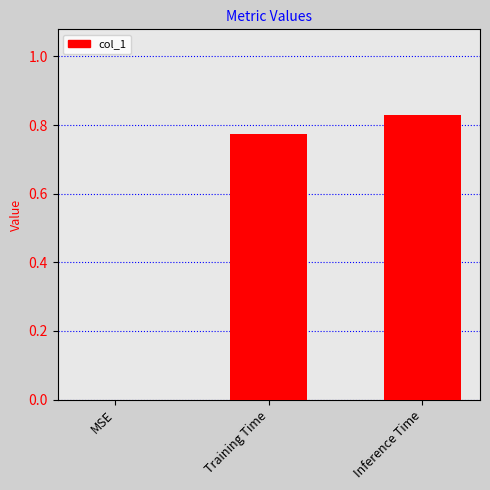

How many values are between 0 and 1?

3